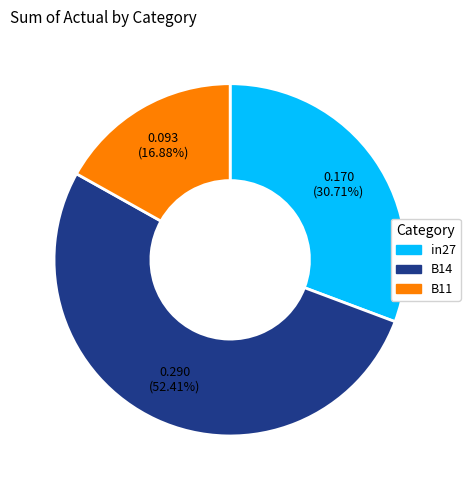

How many slices are in this pie chart?

3